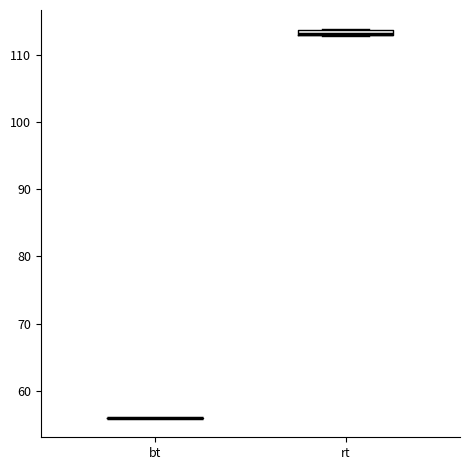

Where is the lower edge of the box for rt on the y-axis? The values are not printed on the chart, so give them approximately, as read against the axis.

113